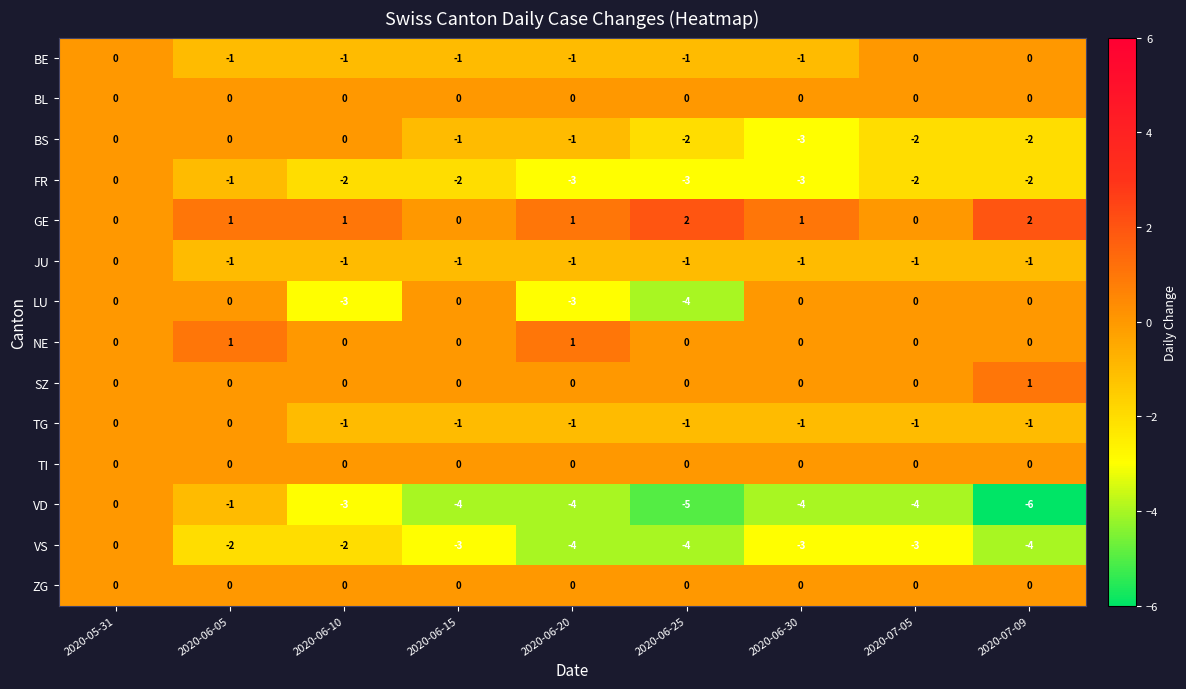

At which category is the sum across all series the highest?

2020-05-31